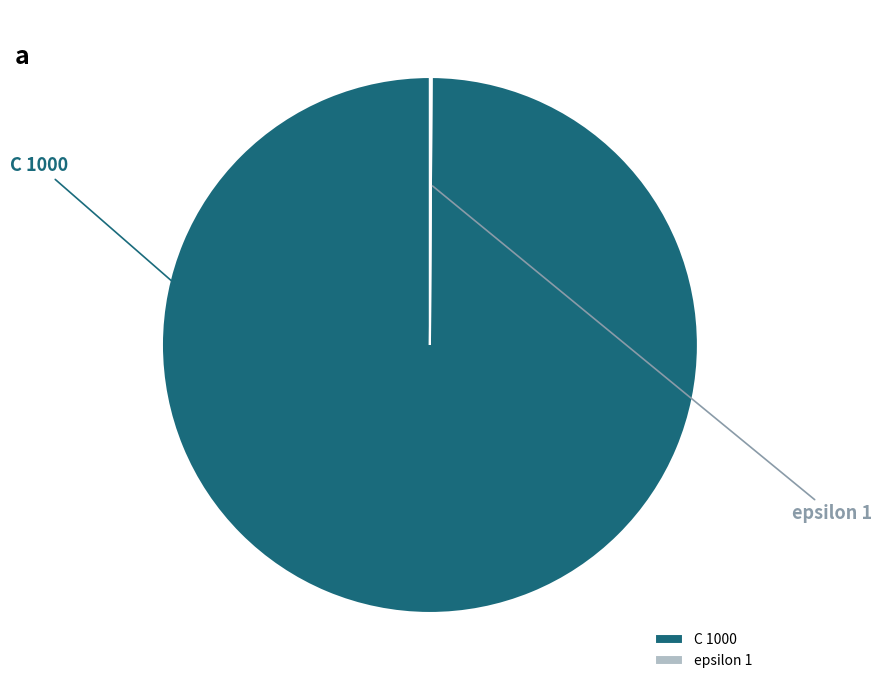

The C slice represents 100% of the pie. True or false?

True